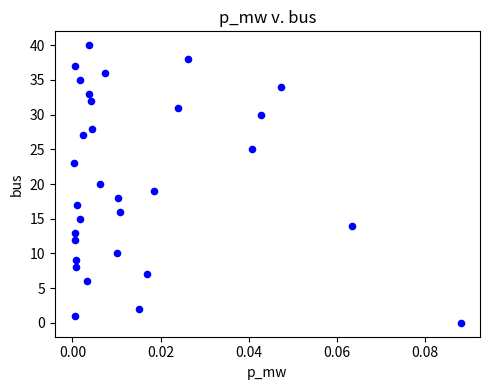

What is the range of Y values (max minus min)?

40